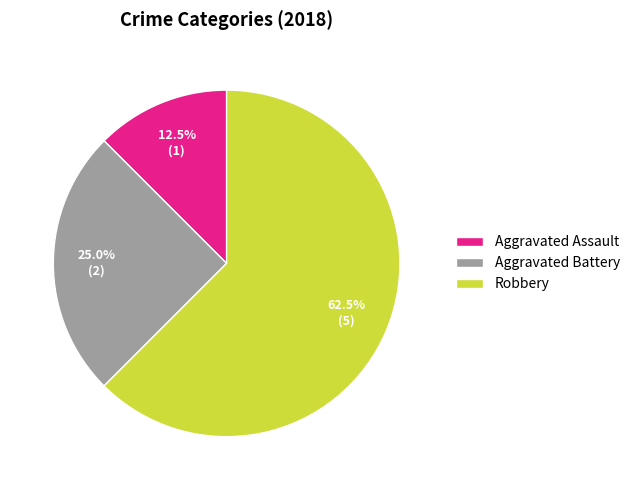

To the nearest percent, what is the difference between the largest and smallest slice percentages?

50%